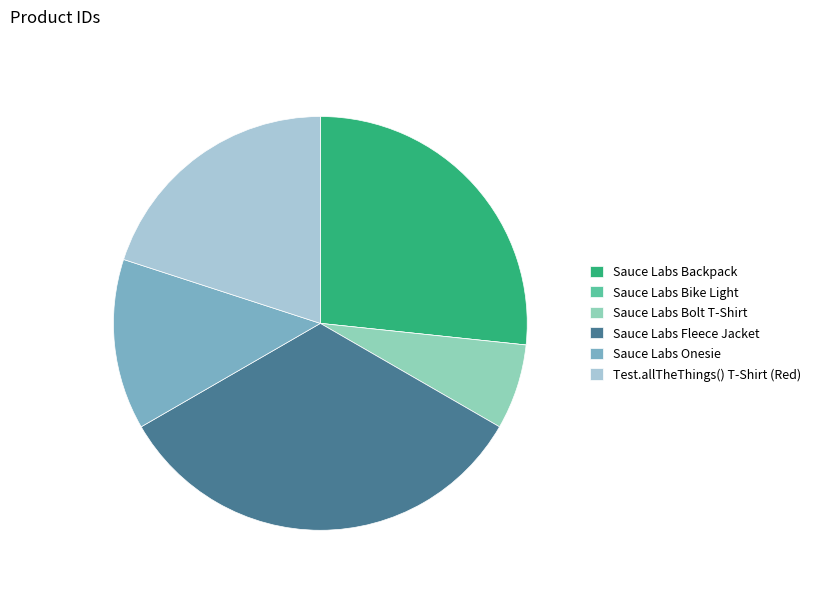

Do Test.allTheThings() T-Shirt (Red) and Sauce Labs Backpack together represent more than half of the pie?

No